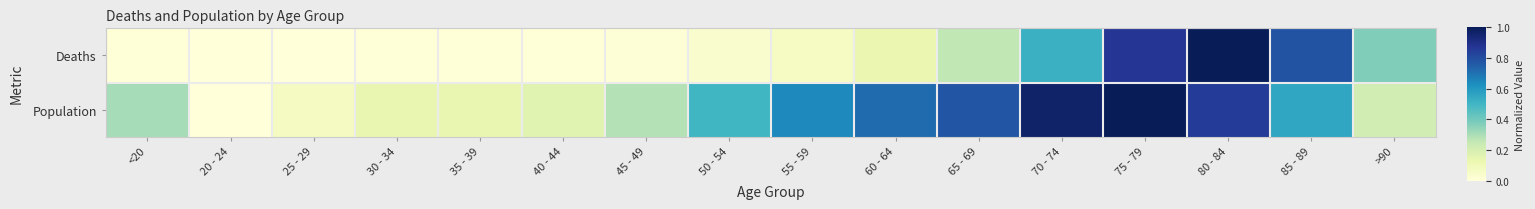

At how many categories does at least one series exceed 0?

16